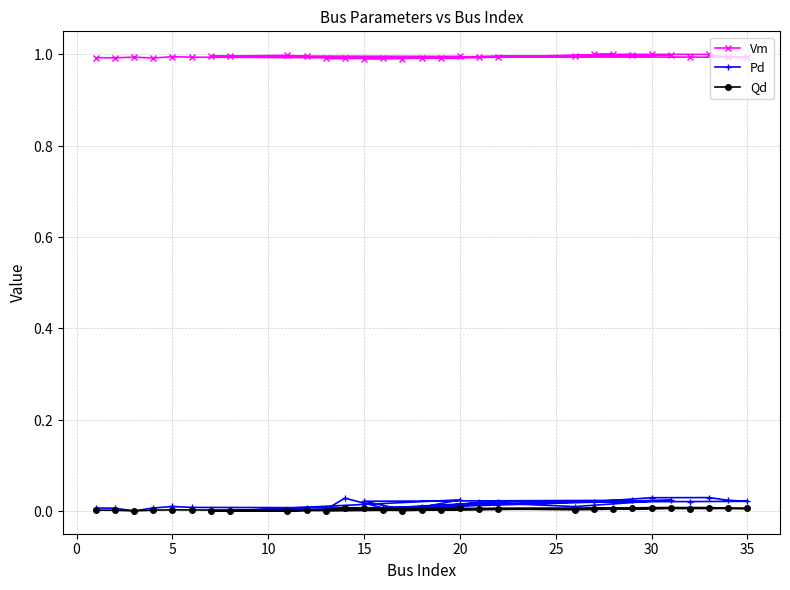

Does the chart have visible grid lines?

Yes